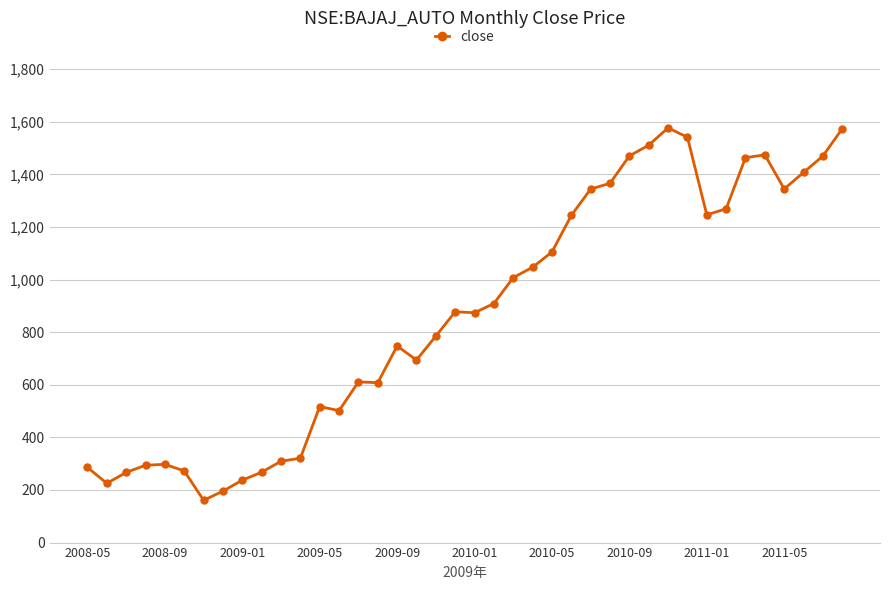

Count the number of data series in this chart.

1